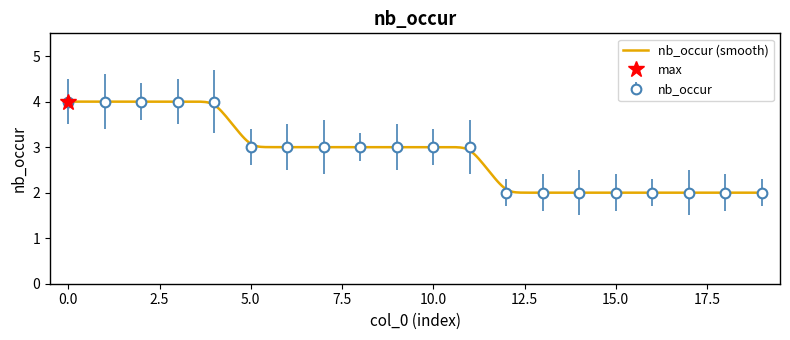

The value at 0 is 2. True or false?

False